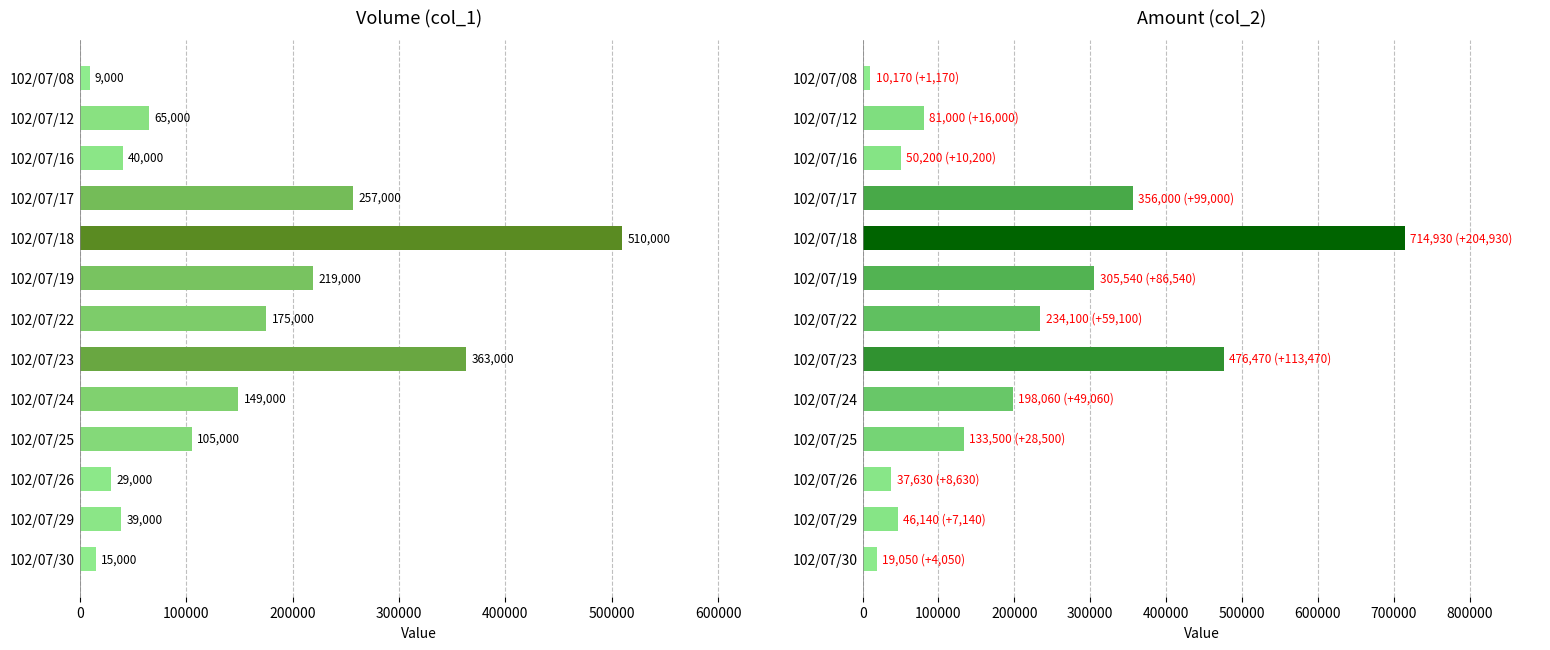

What is the value of the col_2 bar at the 5th from the left?

714930